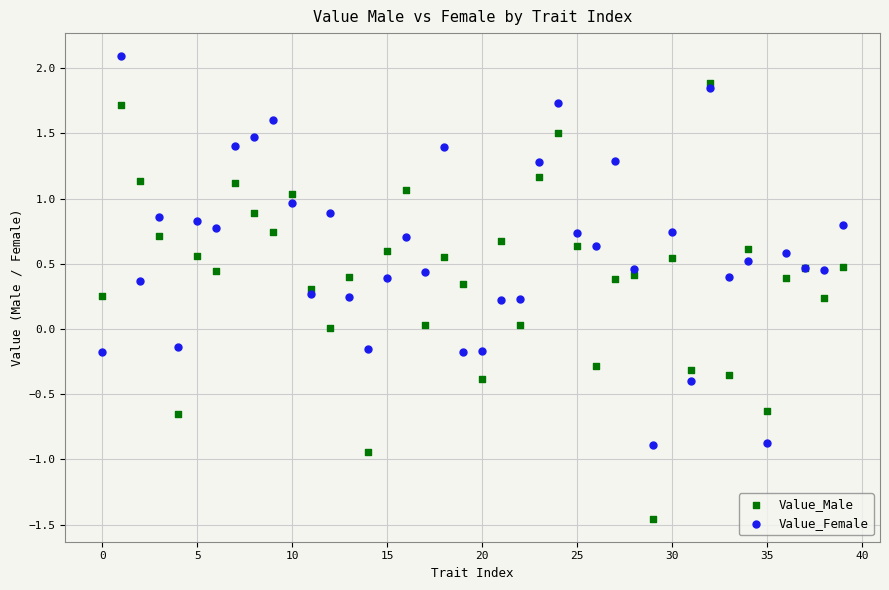

Which series reaches the minimum Y coordinate?

Value_Male